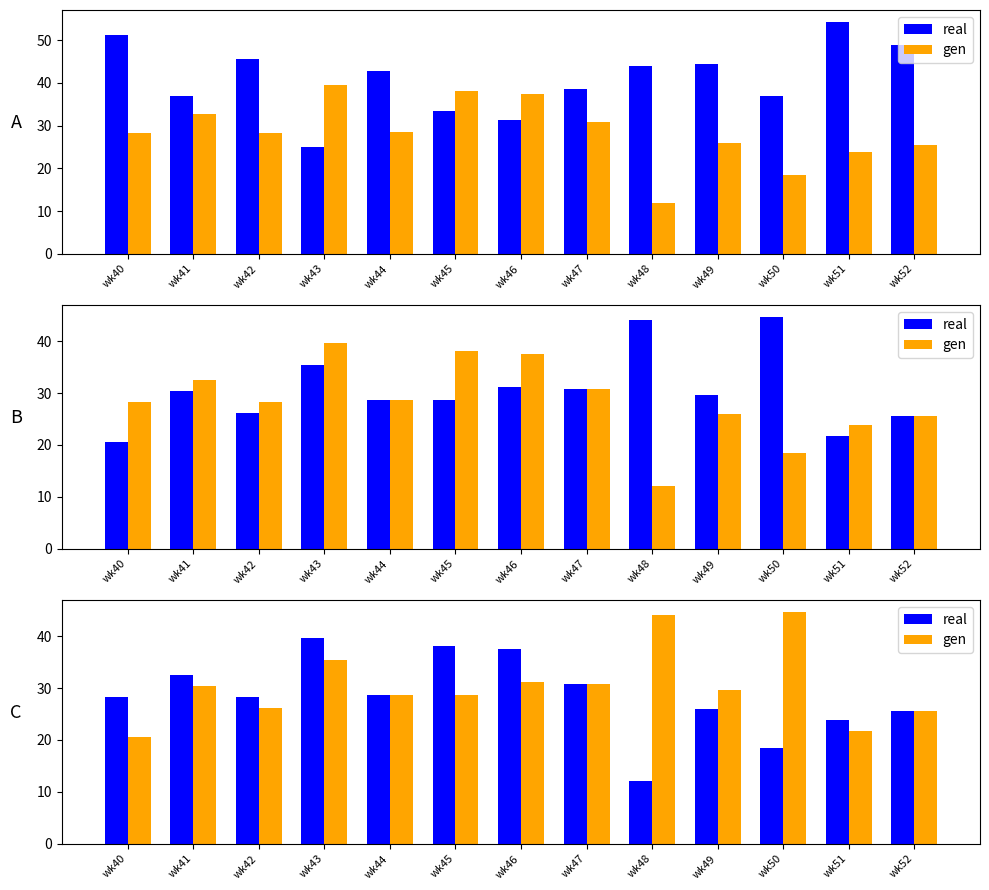

What is the value of the real bar at the 6th from the left?

38.1